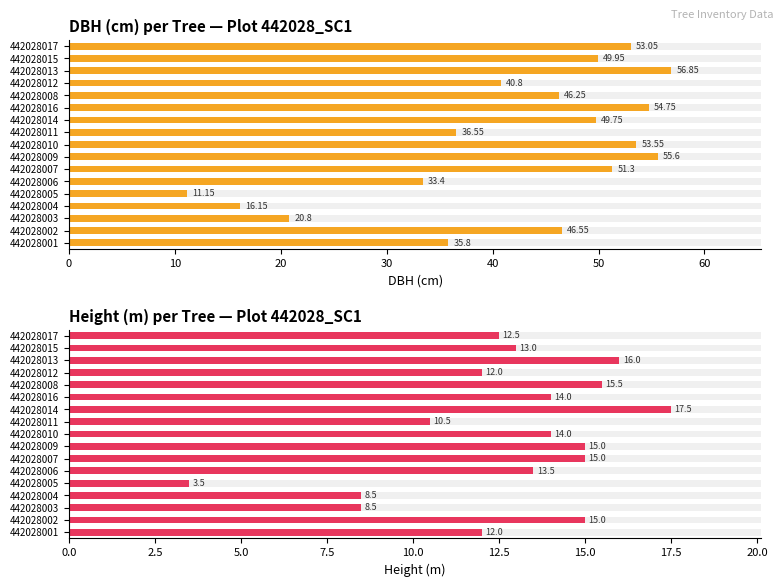

What is the difference between the DBH (cm) values at 442028006 and 442028011?

3.1